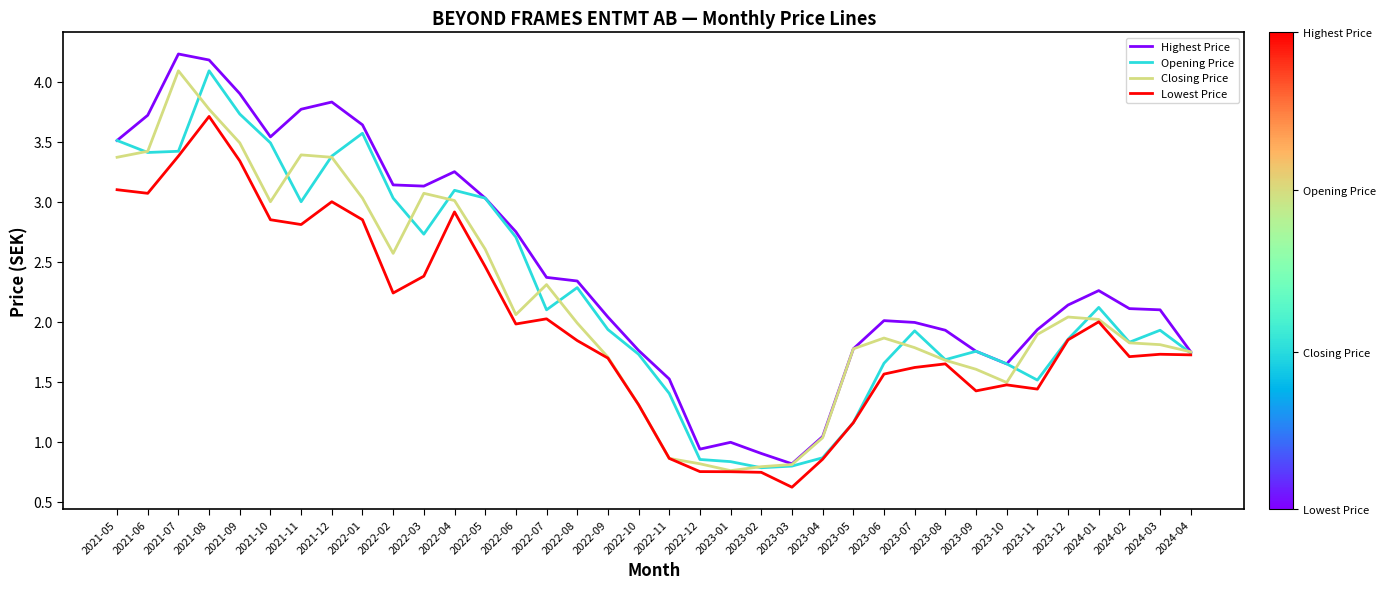

At which category does Highest Price reach its first local peak?

2021-07